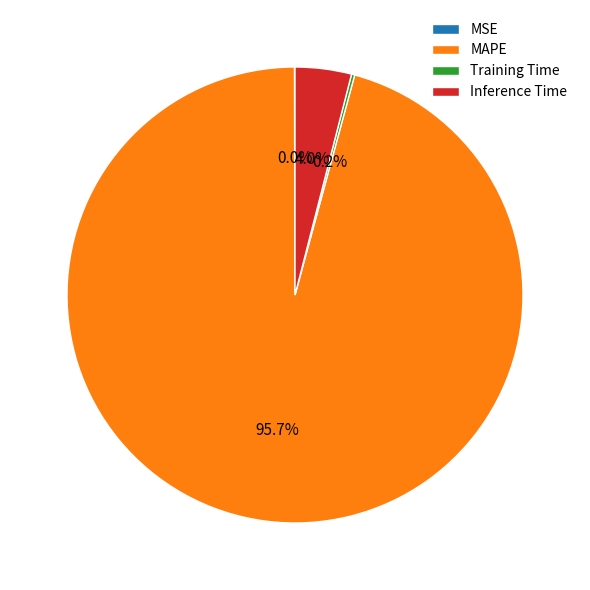

Which slice represents more than half of the pie?

MAPE